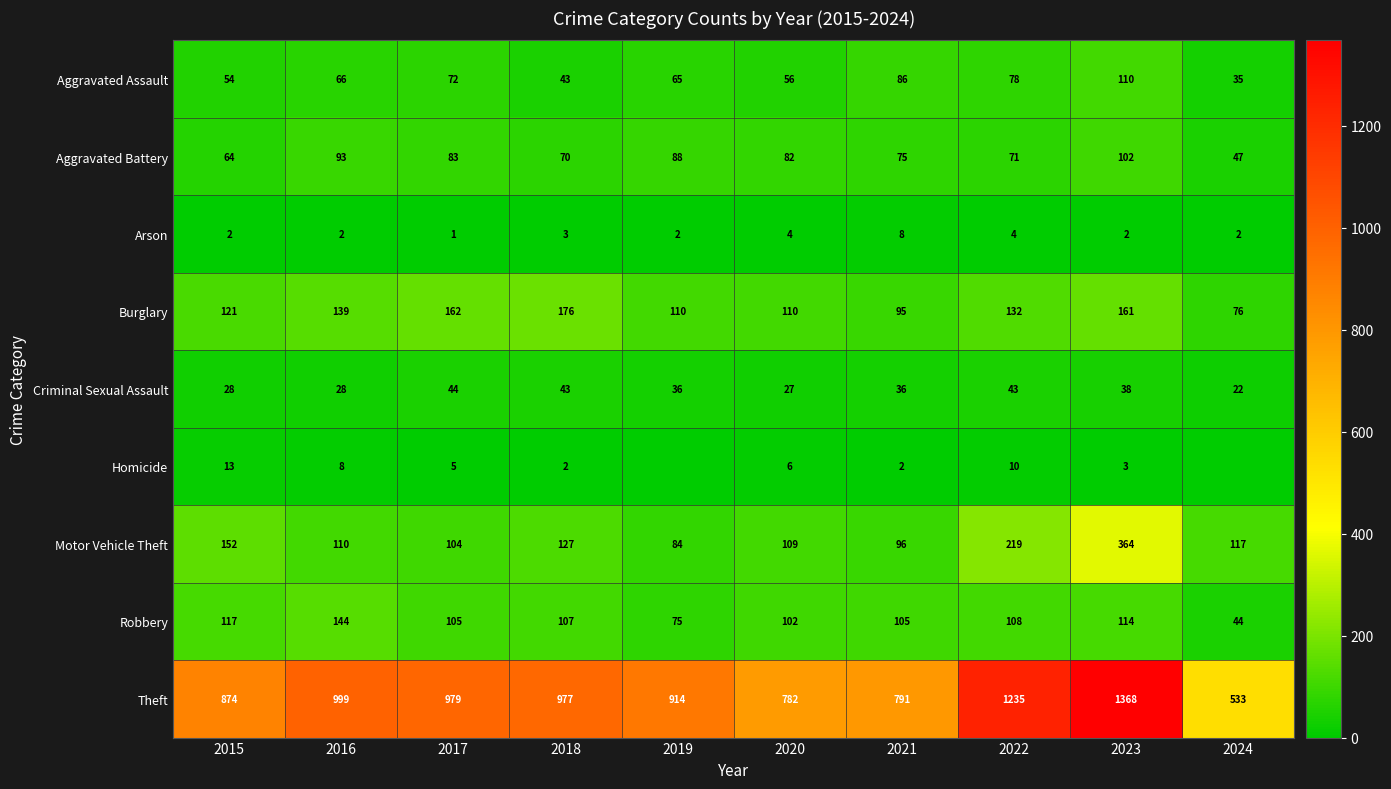

What is the difference between the highest and lowest values at 2020?

778